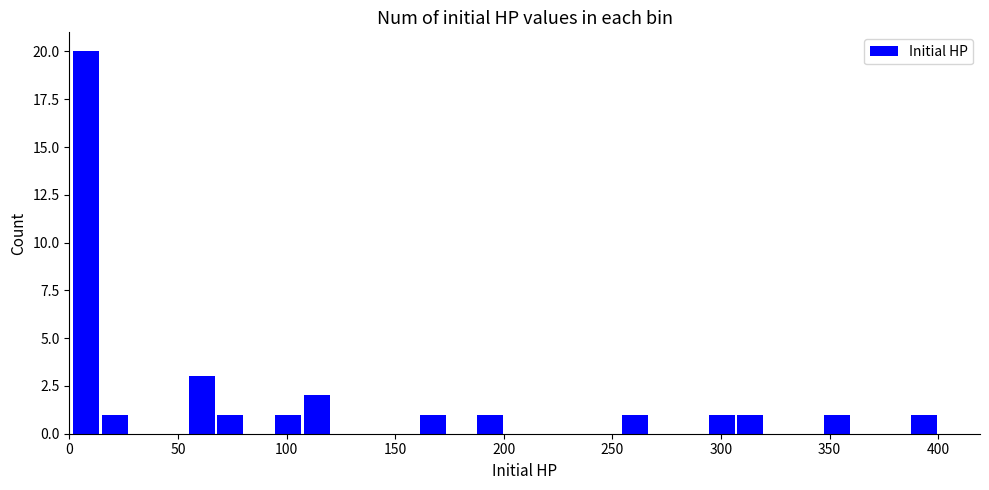

Read against the x-axis, roughly where is the centre of the tallest bar?

10